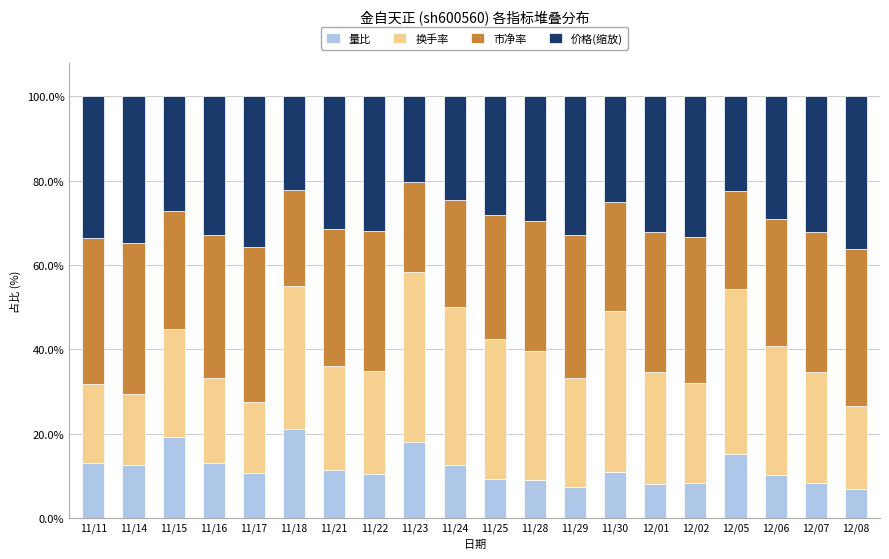

The value of 量比 at 11/30 is 19.2. True or false?

False